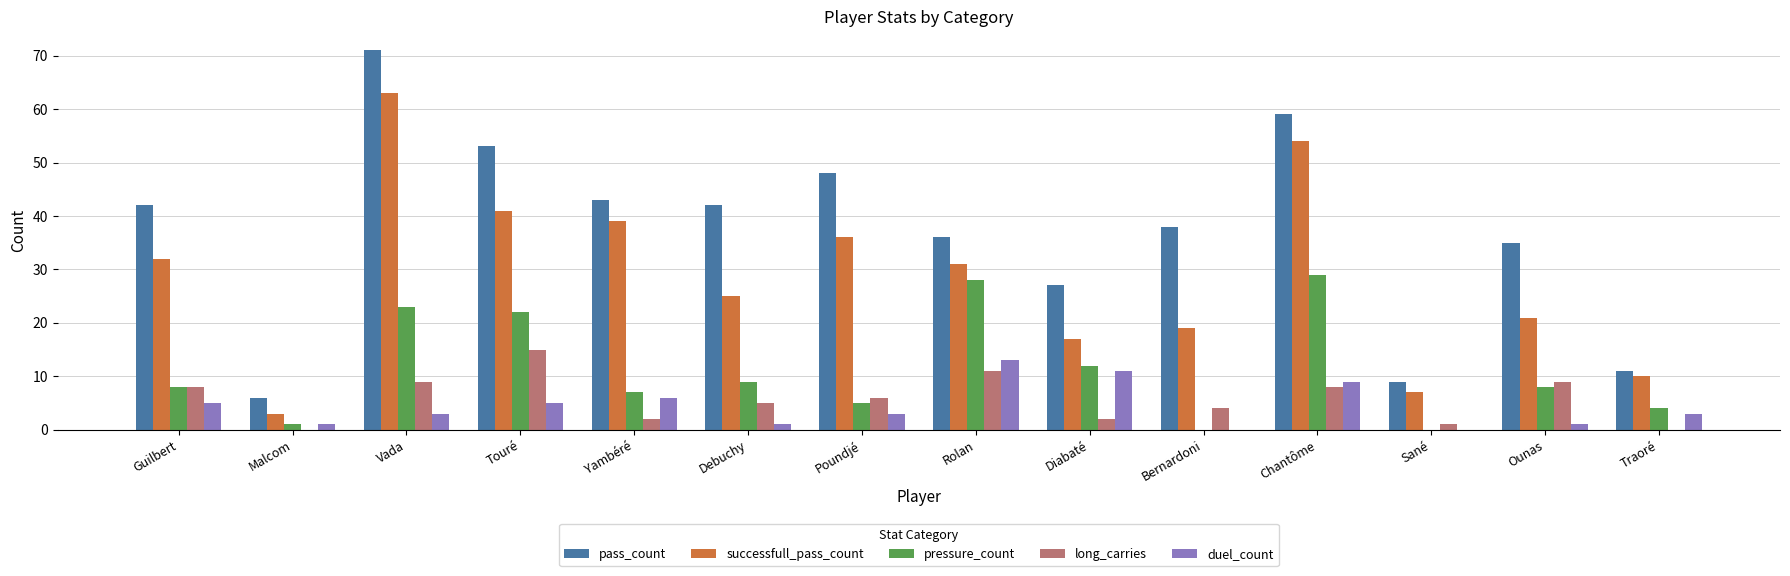

Between Vada and Rolan, which series saw the biggest shift?

pass_count